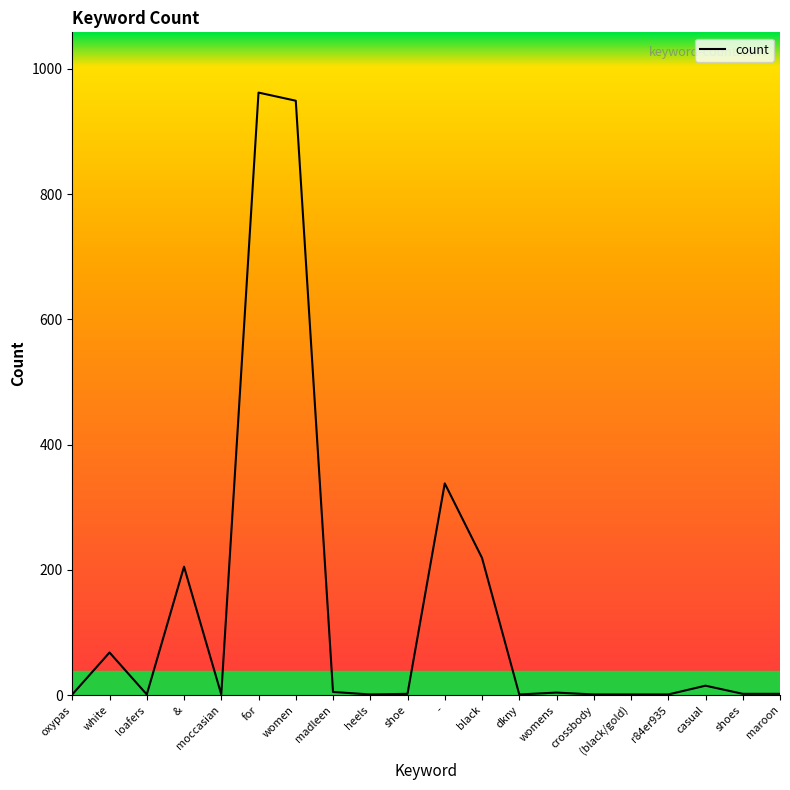

Between - and womens, which is larger?

-